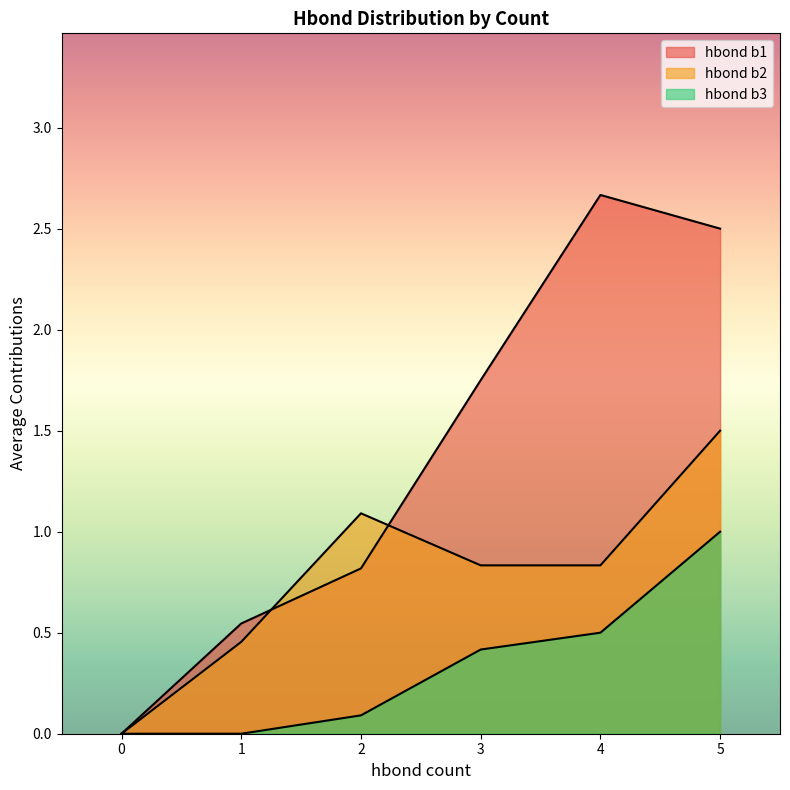

True or false: hbond b3 and hbond b2 cross at least once.

False